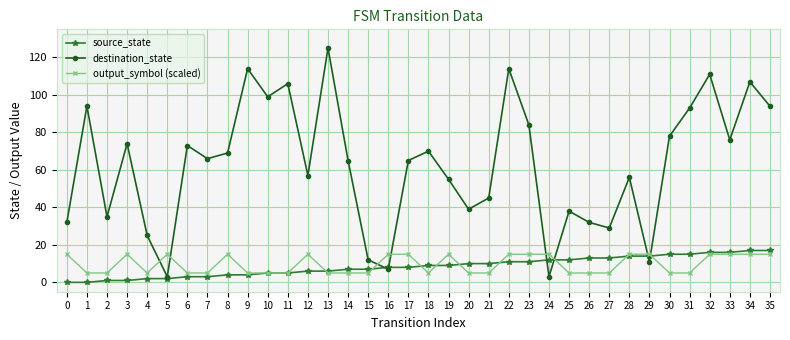

Is it true that destination_state equals 15 at 4?

False